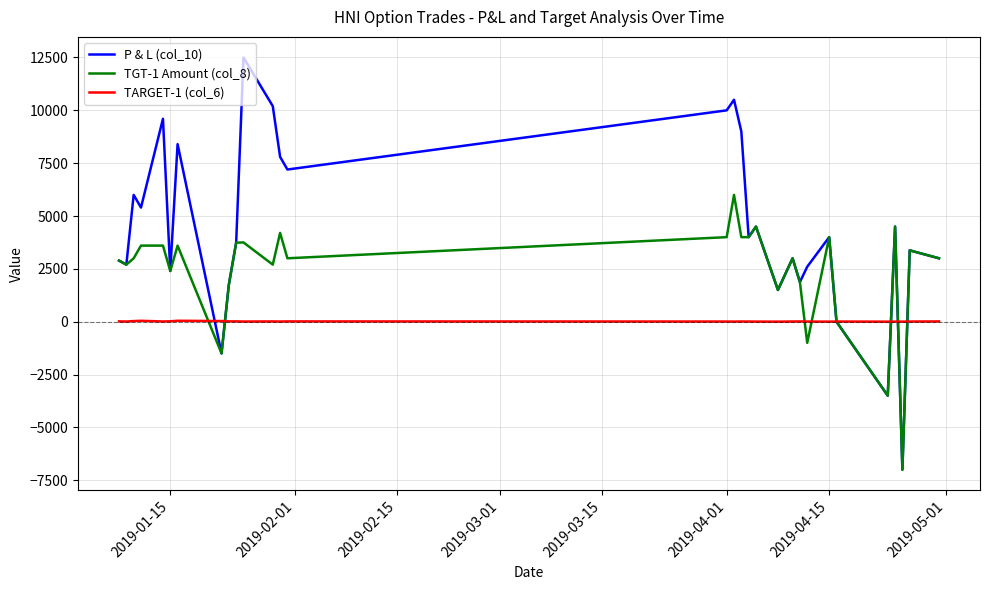

What is the difference between the maximum and minimum values in the TARGET-1 (col_6) series?

41.5